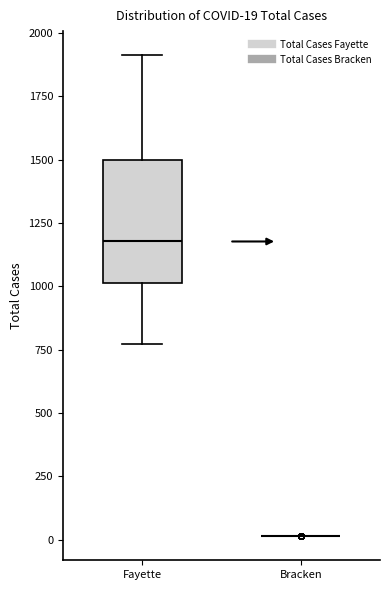

Which box is the tallest, from its lower edge to its upper edge?

Fayette